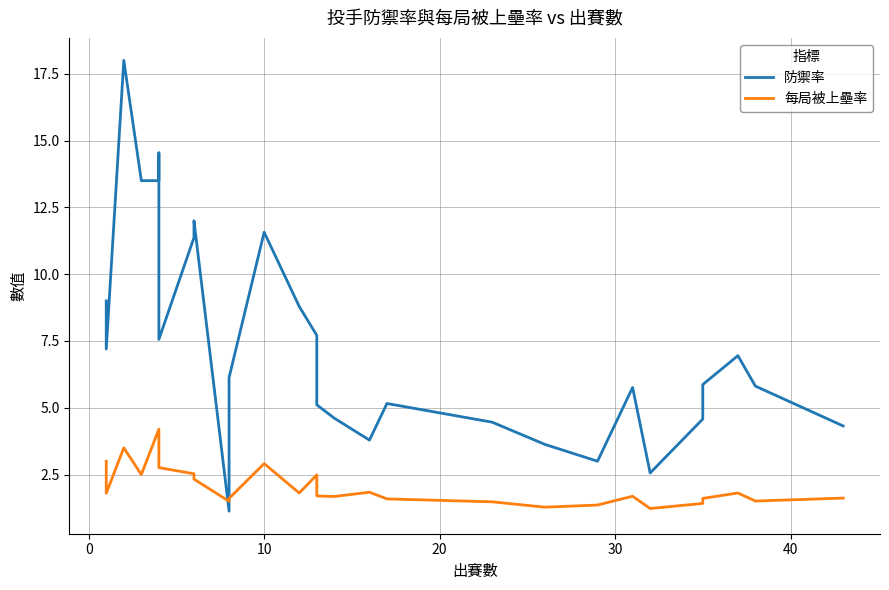

What is the difference between the maximum and minimum values in the 每局被上壘率 series?

3.0